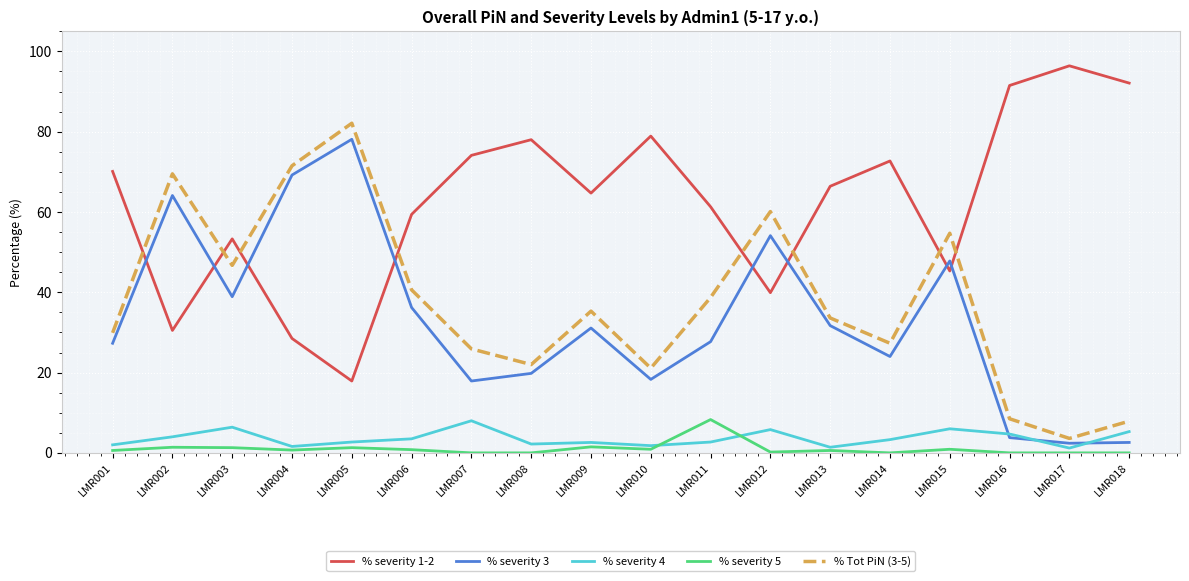

In % Tot PiN (3-5), how many points are lower than both neighbors (excluding endpoints)?

5